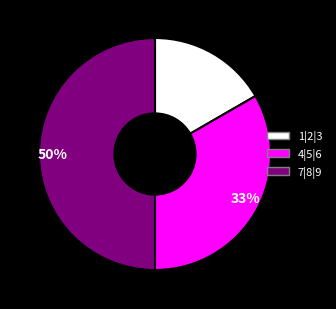

To the nearest percent, what is the average slice percentage?

33%